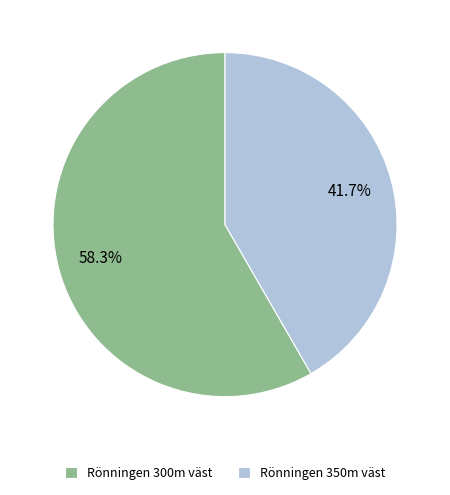

Approximately how many times larger is the value at Rönningen 350m väst compared to Rönningen 300m väst?

0.7